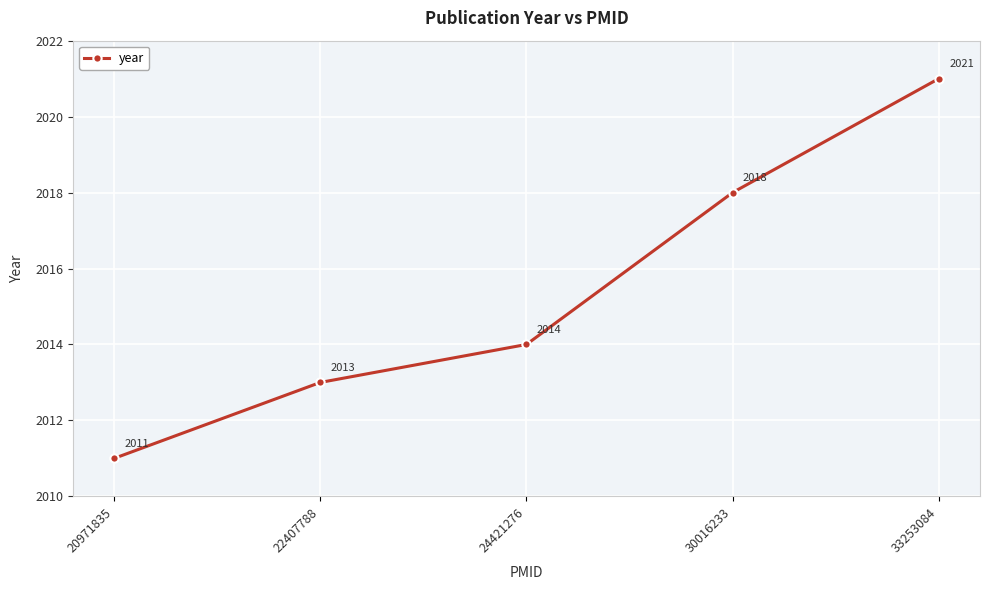

Is this an area chart (filled region under the line)?

No